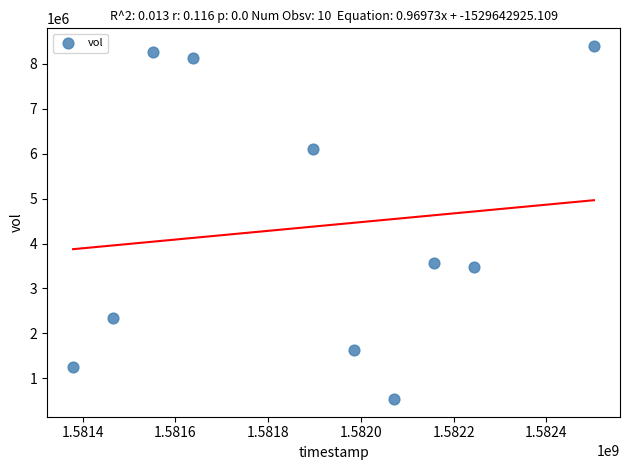

What is the average X value?

1581888960